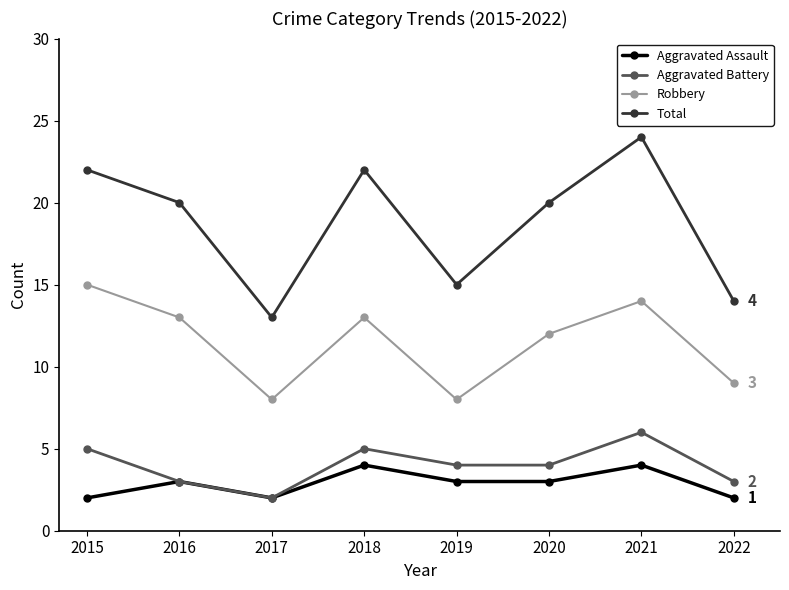

Does the chart display data point markers on the line(s)?

Yes